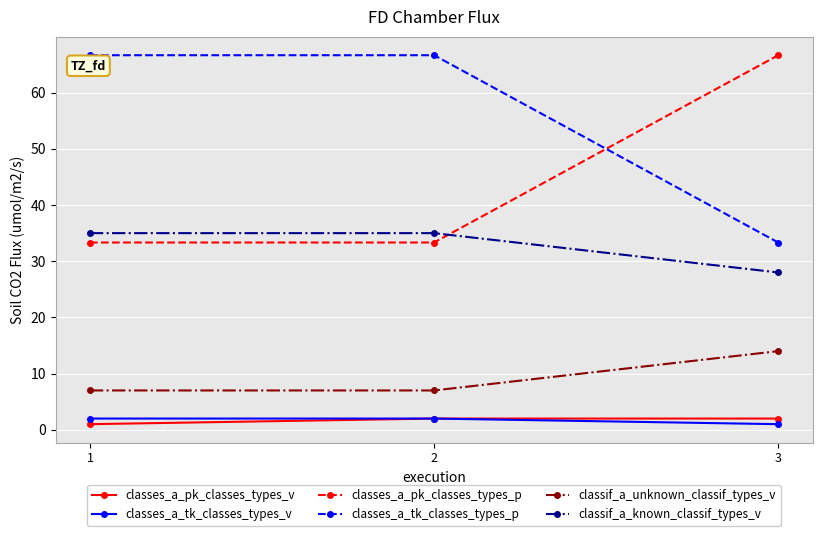

What value does the classes_a_tk_classes_types_p series have at 2?

66.7